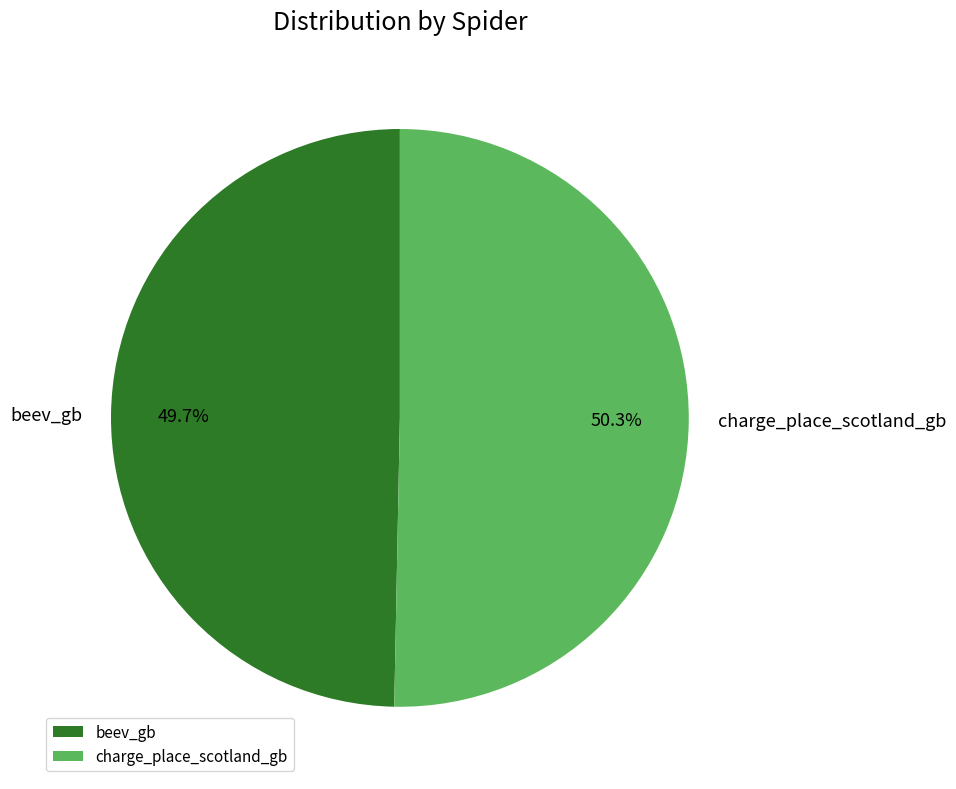

To the nearest percent, what is the average slice percentage?

50%